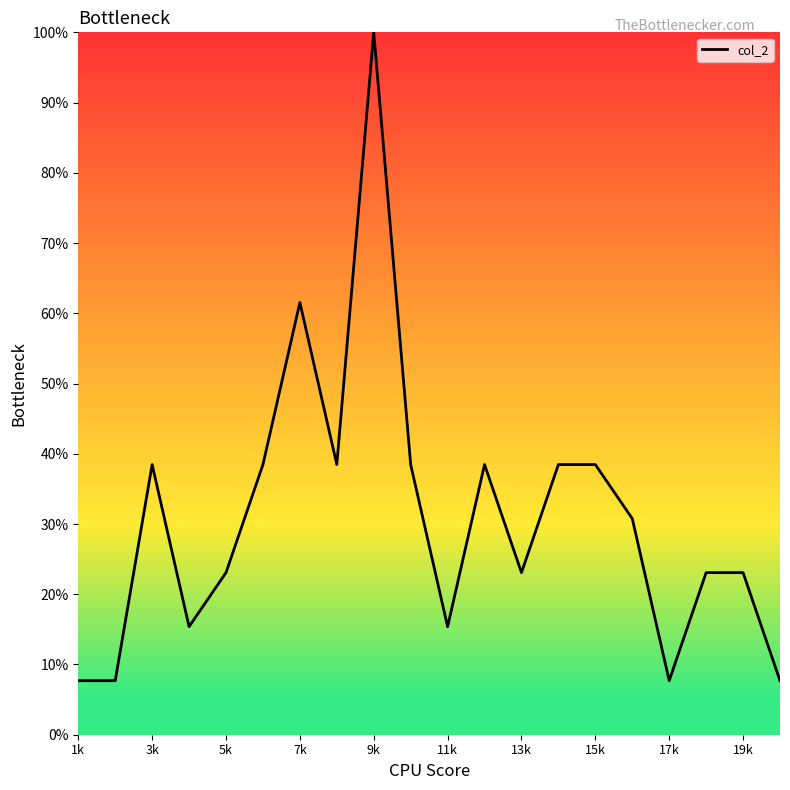

What is the maximum value shown in the chart?

100.0